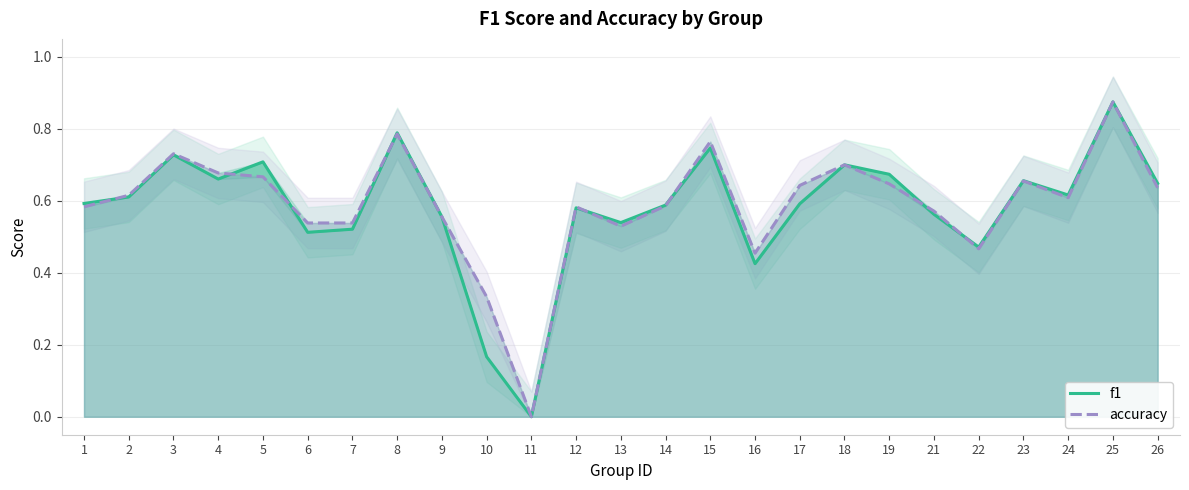

How many positive values does the accuracy series have?

24